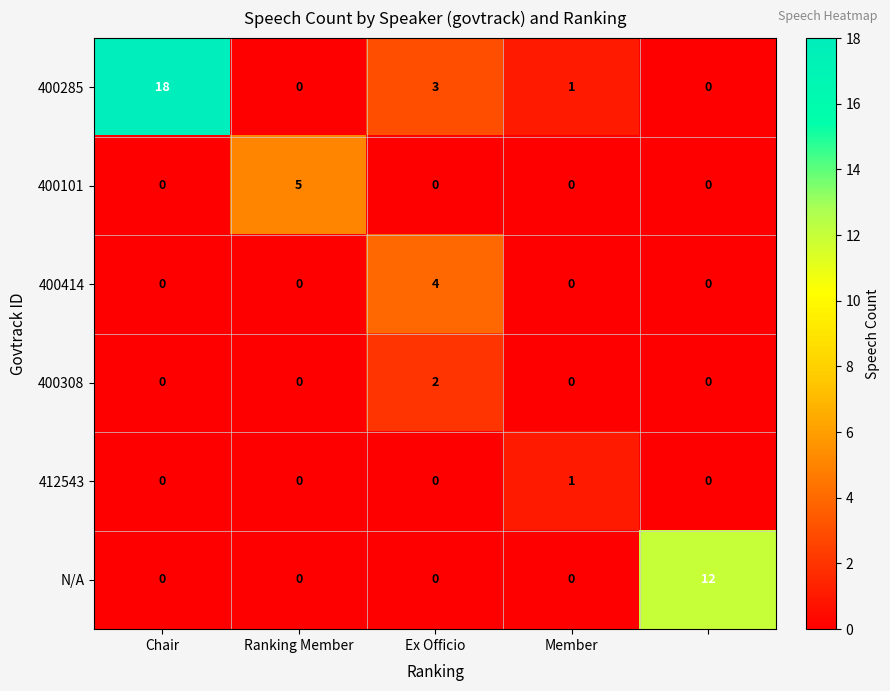

Which series has the largest range (max minus min)?

400285